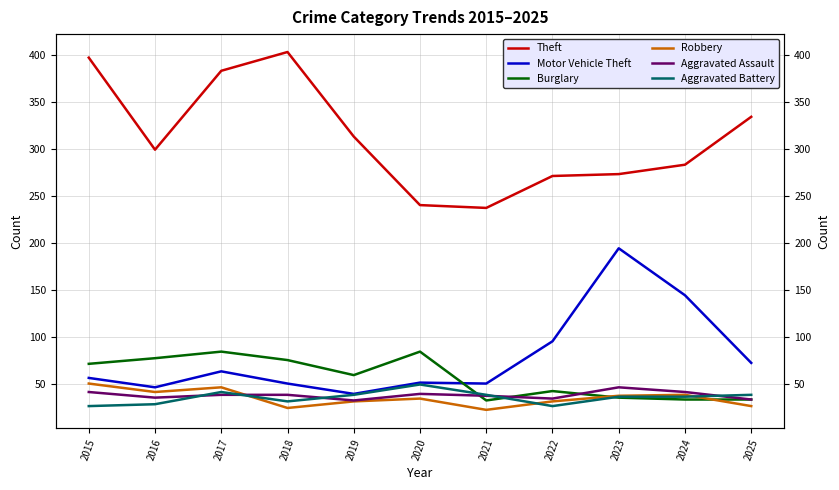

Does the chart display data point markers on the line(s)?

No